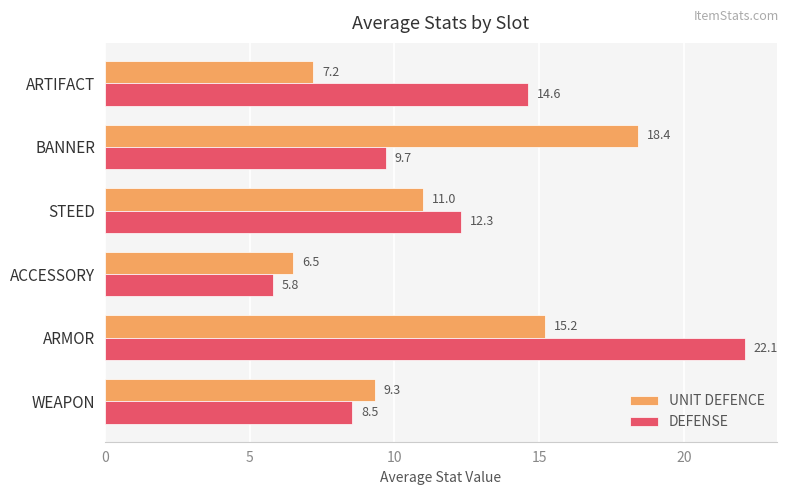

True or false: DEFENSE has a value of 21.9 at ARTIFACT.

False